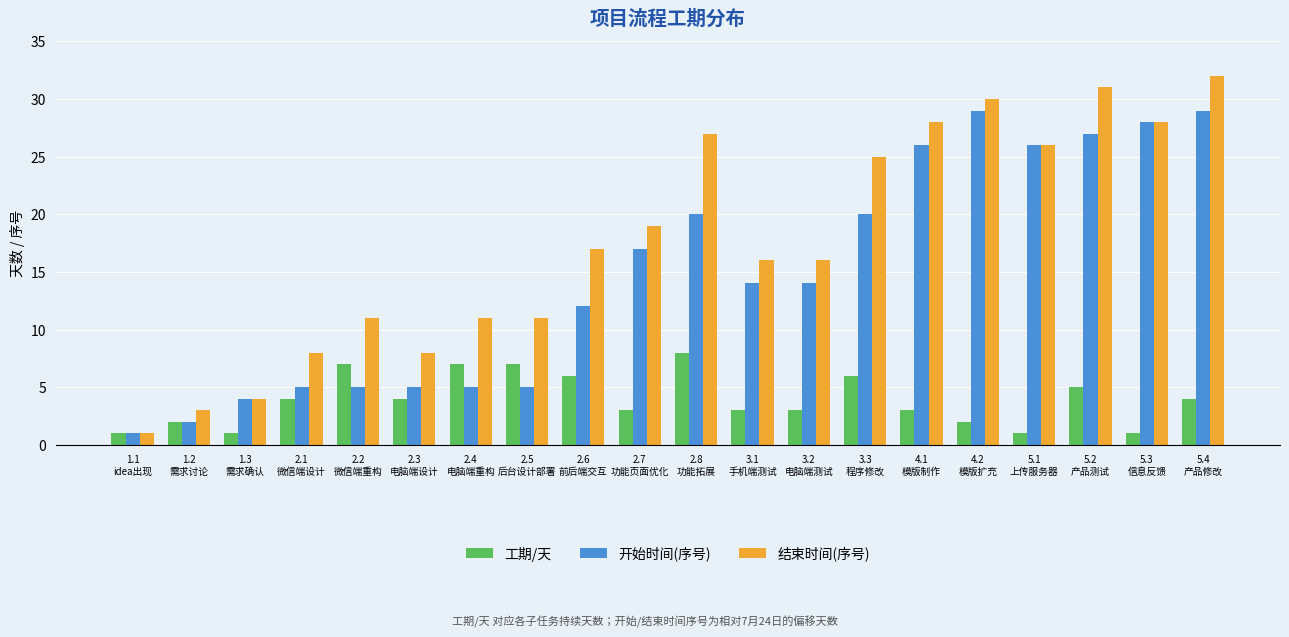

What is the spread (max minus min) of values at 2.3
电脑端设计?

4